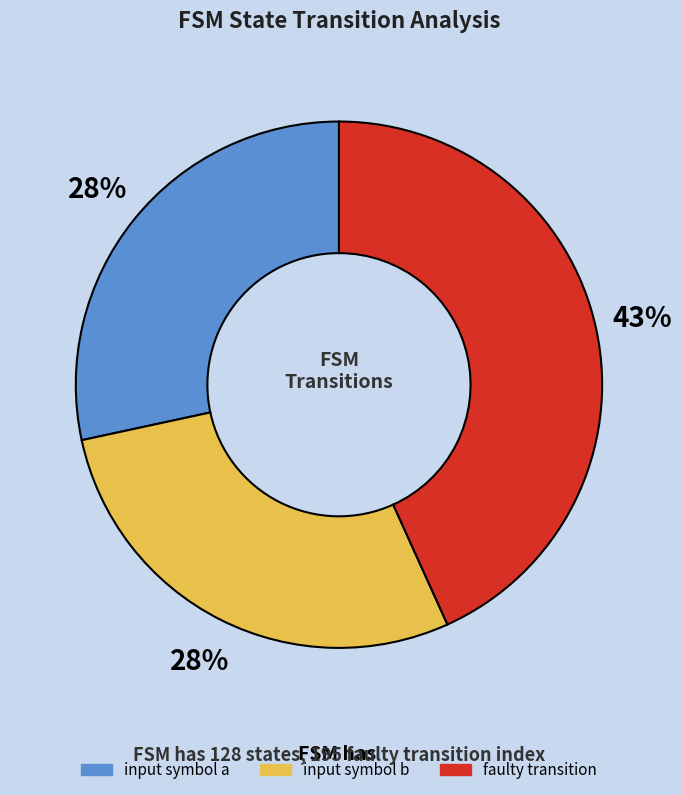

True or false: input symbol b accounts for 35% of the total.

False